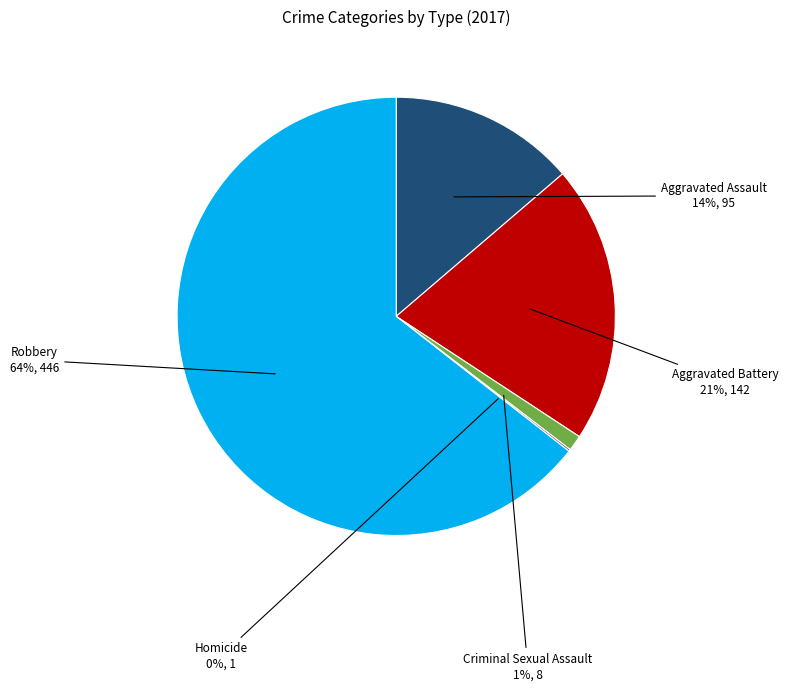

Do Aggravated Assault and Robbery together represent more than half of the pie?

Yes